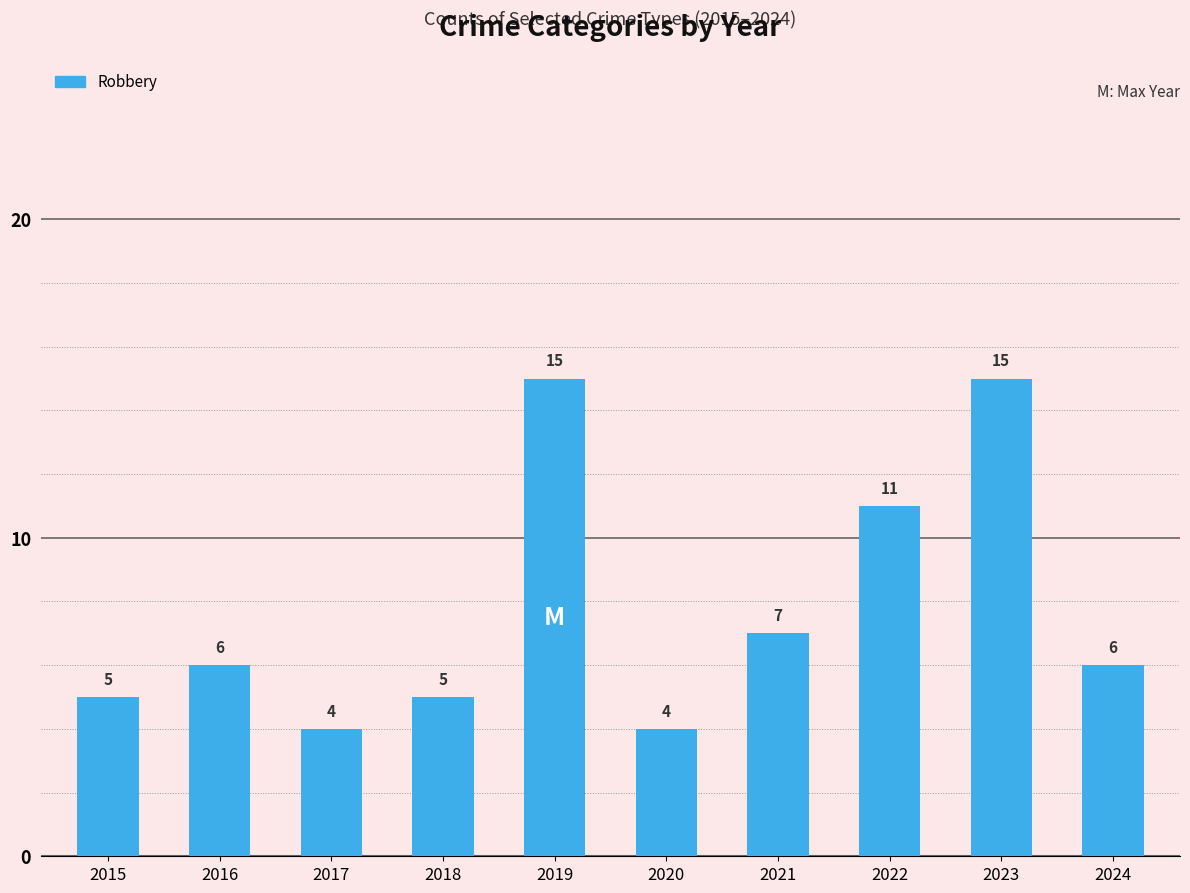

Which has a higher value, 2020 or 2024?

2024